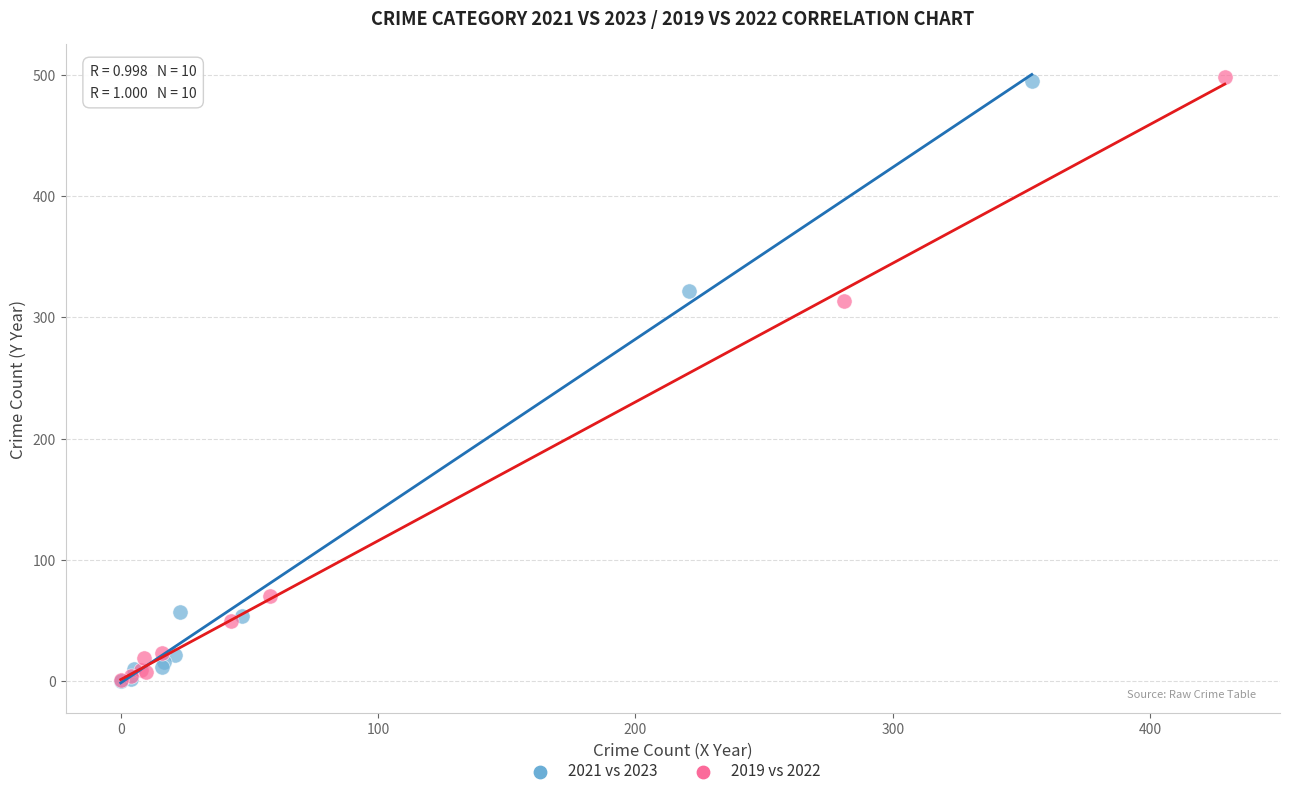

Which series has the widest spread of Y values?

2019 vs 2022